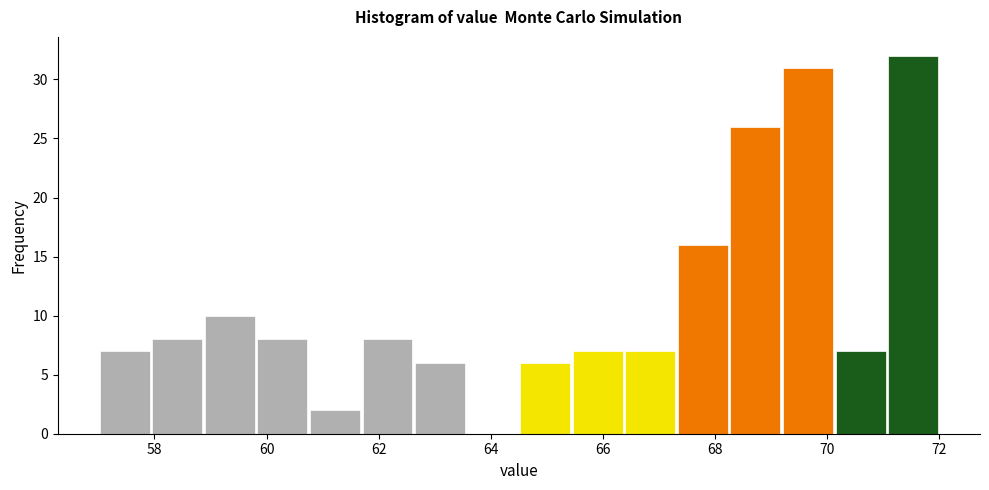

Reading left to right, transcribe this chart: for each bar, give the range it covers on the x-axis and its height. Neither the bar edges nor the heights are printed on the chart, so give them approximately, as read against the axes.

57.0 to 58.0: 7
58.0 to 58.8: 8
58.8 to 59.8: 10
59.8 to 60.8: 8
60.8 to 61.6: 2
61.6 to 62.6: 8
62.6 to 63.6: 6
63.6 to 64.6: 0
64.6 to 65.4: 6
65.4 to 66.4: 7
66.4 to 67.4: 7
67.4 to 68.2: 16
68.2 to 69.2: 26
69.2 to 70.2: 31
70.2 to 71.0: 7
71.0 to 72.0: 32